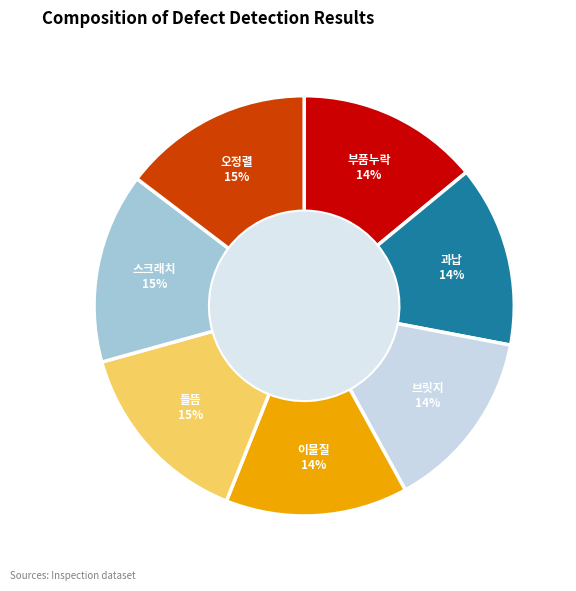

Does any single category account for the majority?

No